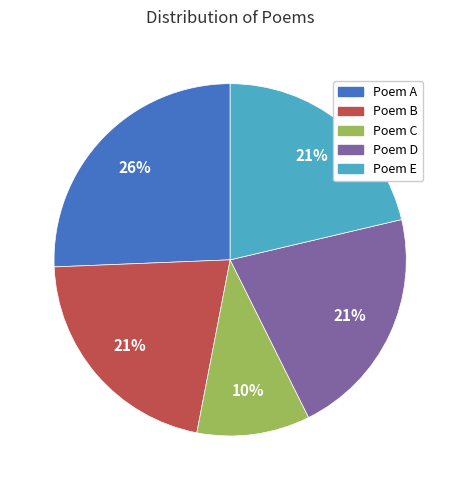

To the nearest percent, what is the average slice percentage?

20%